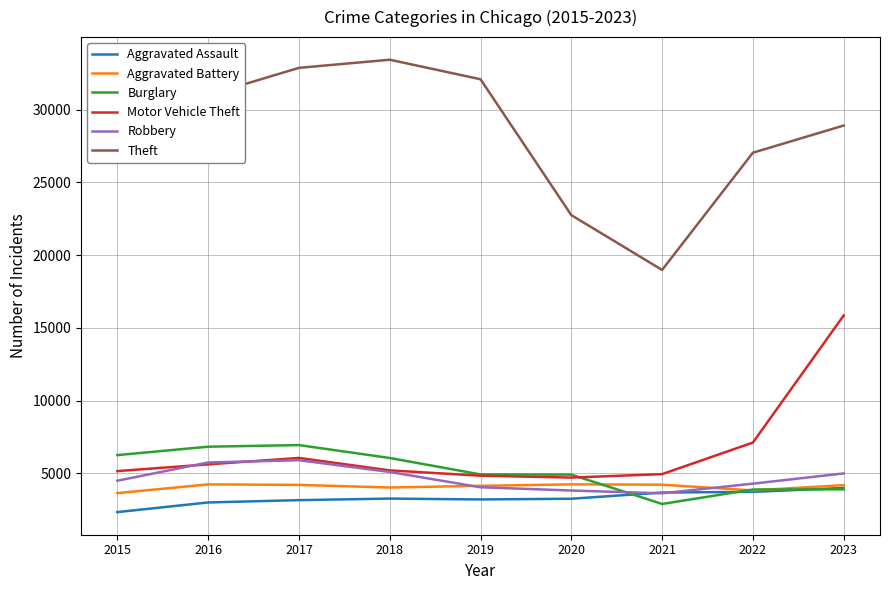

Is it true that Robbery equals 3624 at 2021?

True